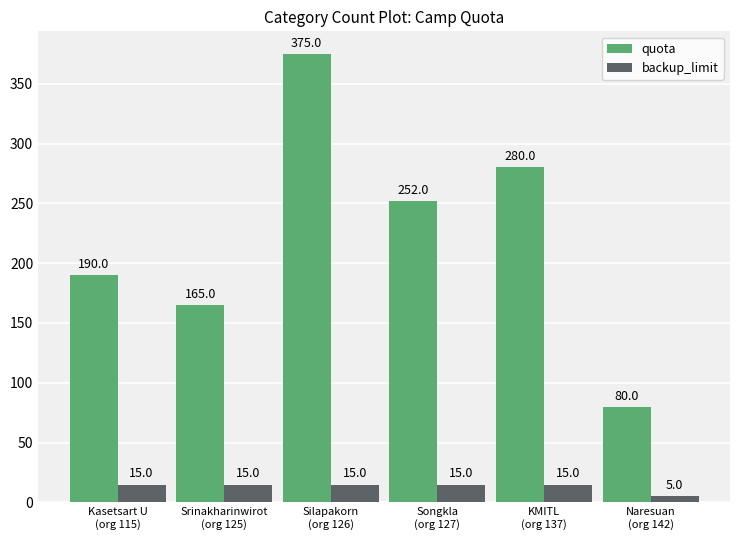

Rank the series by their maximum value, from highest to lowest.

quota, backup_limit